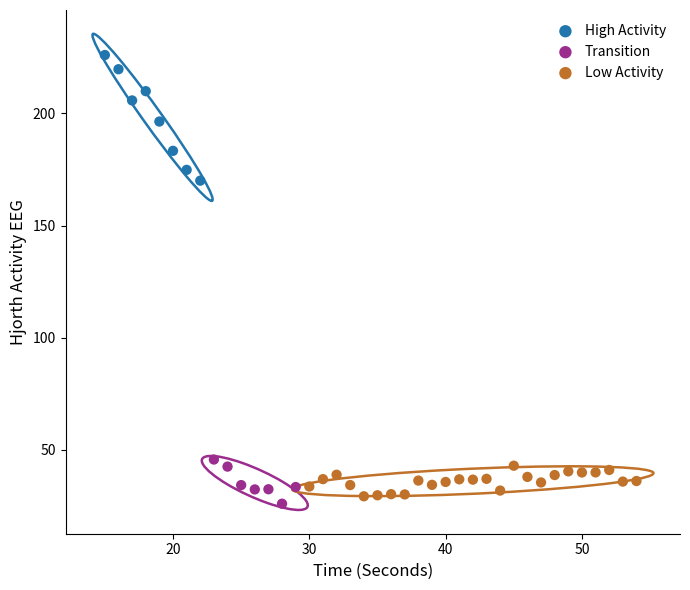

Which series reaches the minimum Y coordinate?

Transition